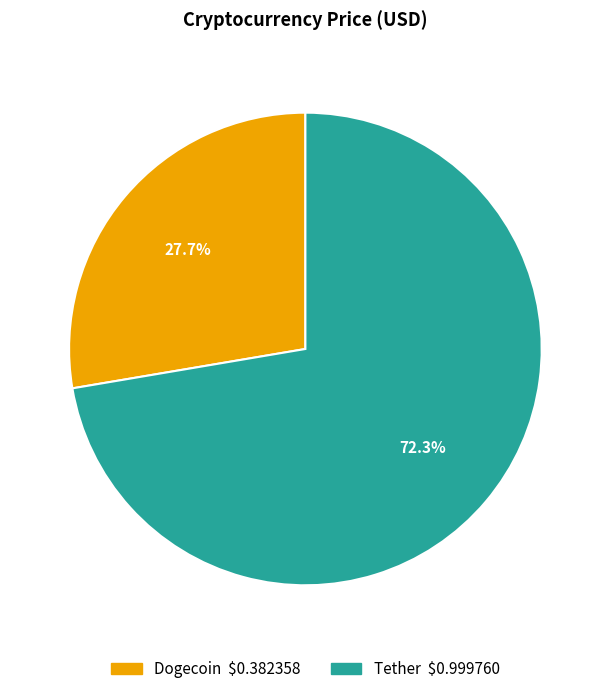

Which category has the biggest portion of the pie?

Tether